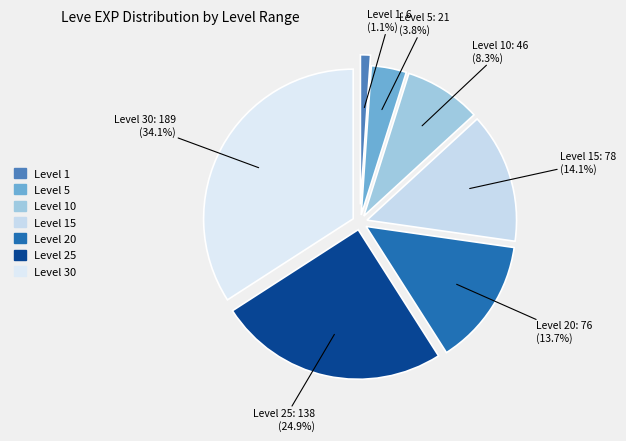

How many slices are in this pie chart?

7